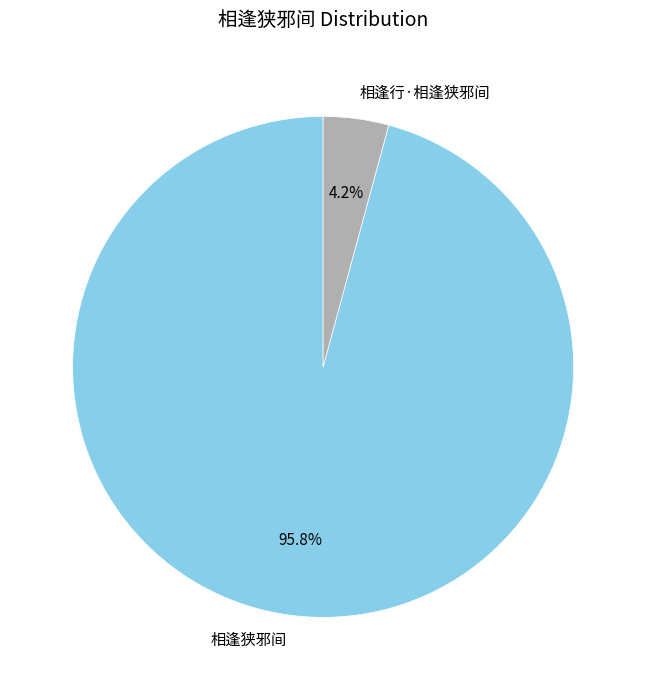

To the nearest percent, what is the difference between the 相逢行·相逢狭邪间 and 相逢狭邪间 slice percentages?

92%